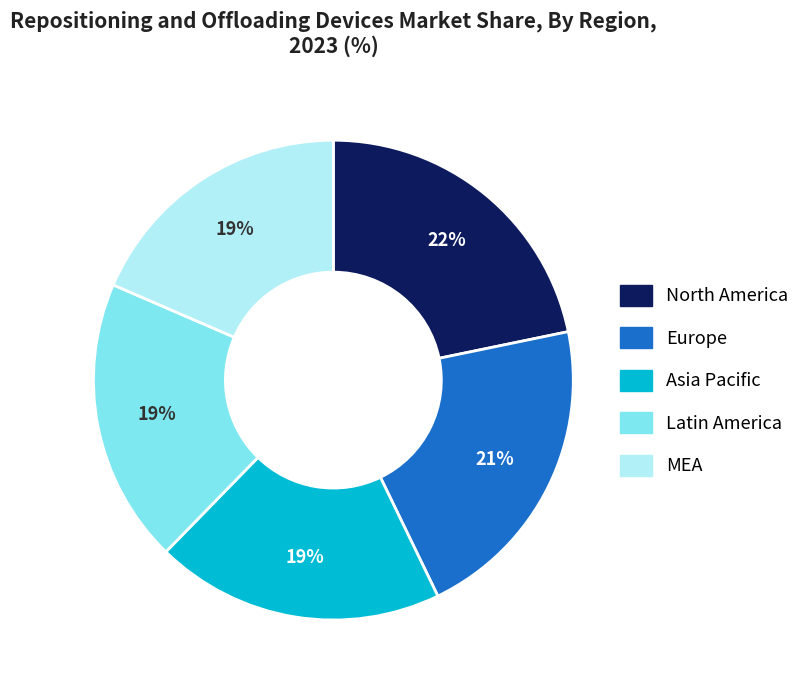

The MEA slice represents 19% of the pie. True or false?

True